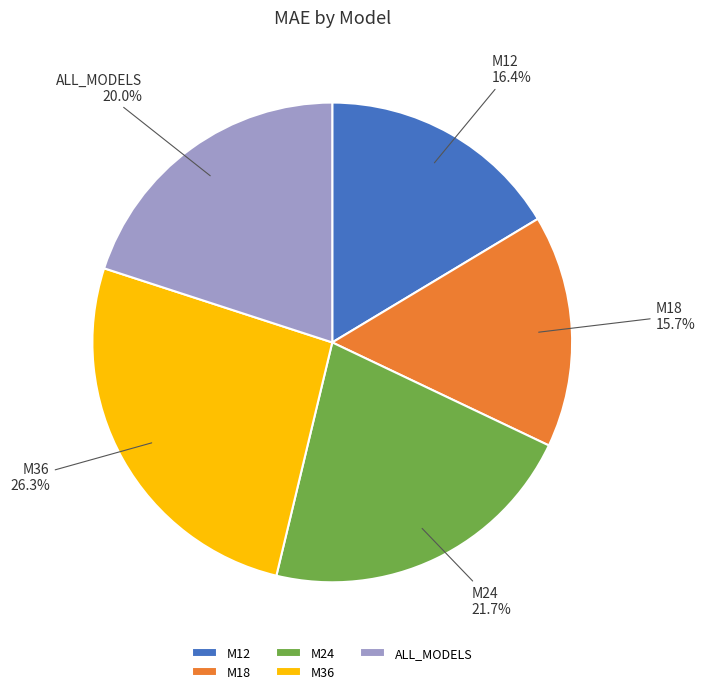

True or false: ALL_MODELS accounts for 26% of the total.

False